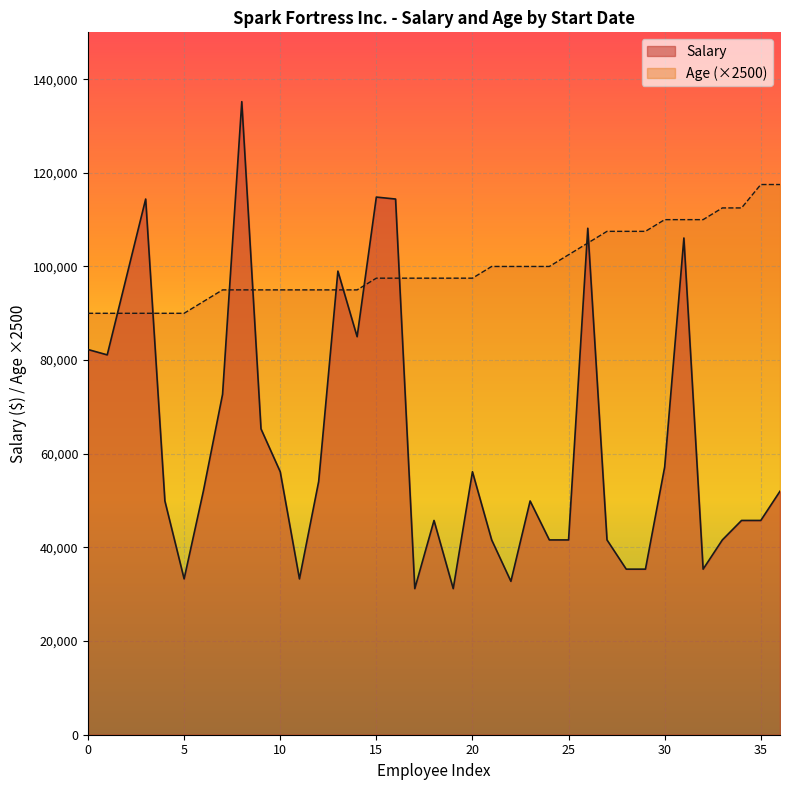

Which series has the largest total across all categories?

Age (×2500)